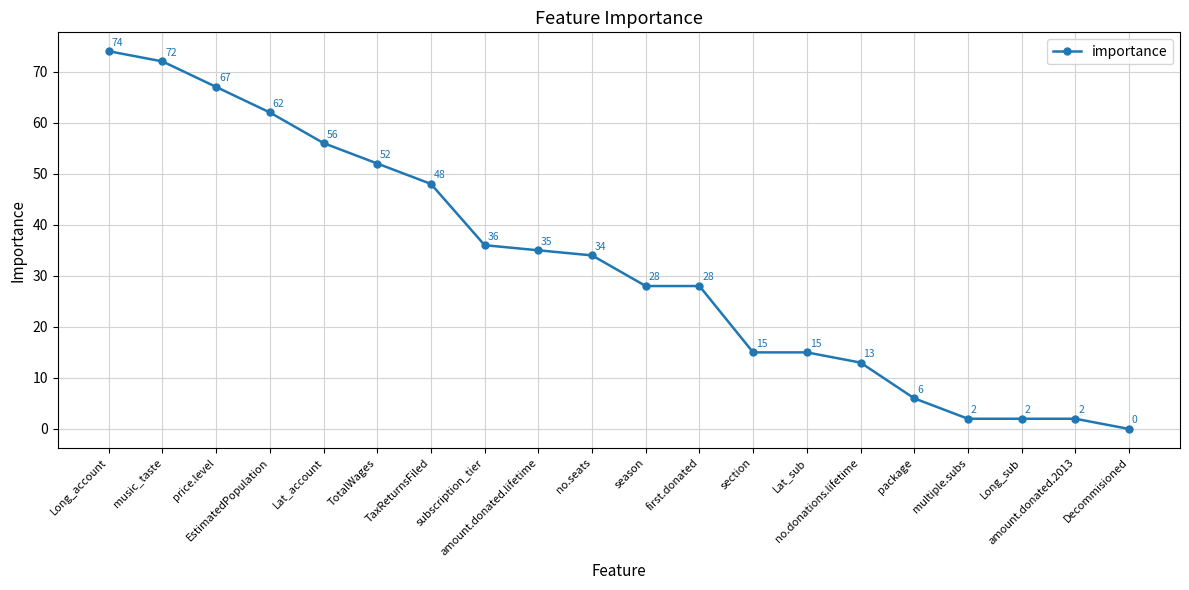

Reading right to left, list all the values displayed in this chart.

0	2	2	2	6	13	15	15	28	28	34	35	36	48	52	56	62	67	72	74